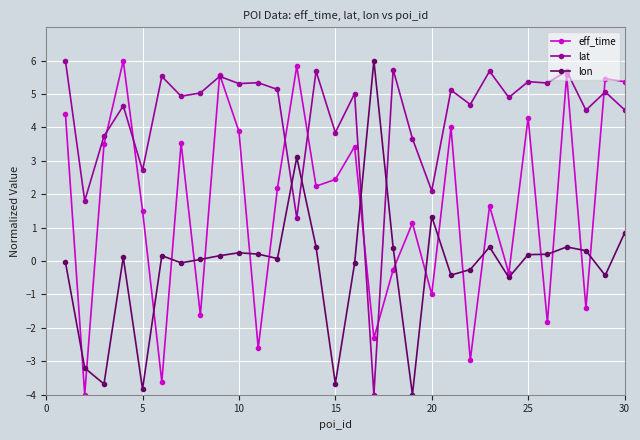

What is the value of the eff_time point at the 30th from the left?

5.4